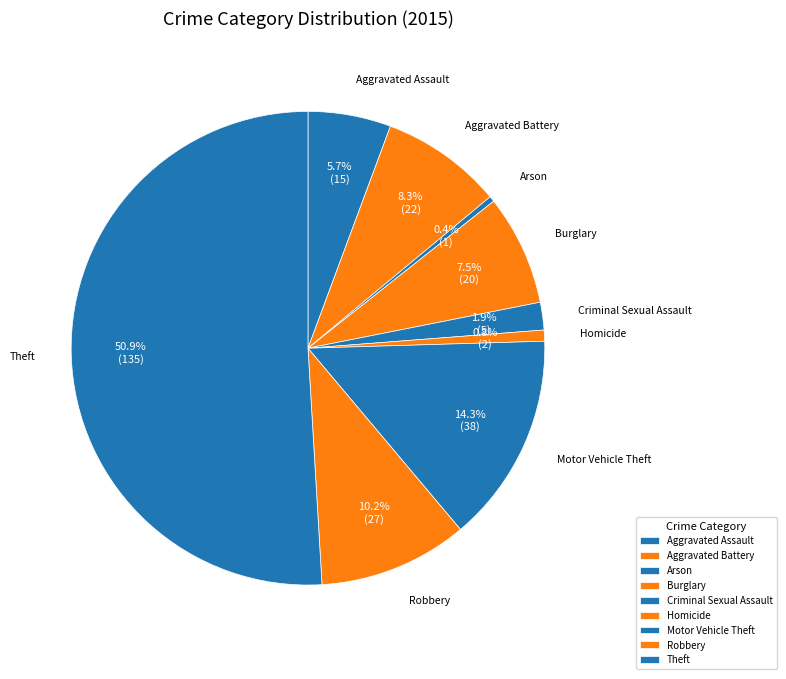

What is the ratio of the value at Robbery to the value at Arson?

27.0